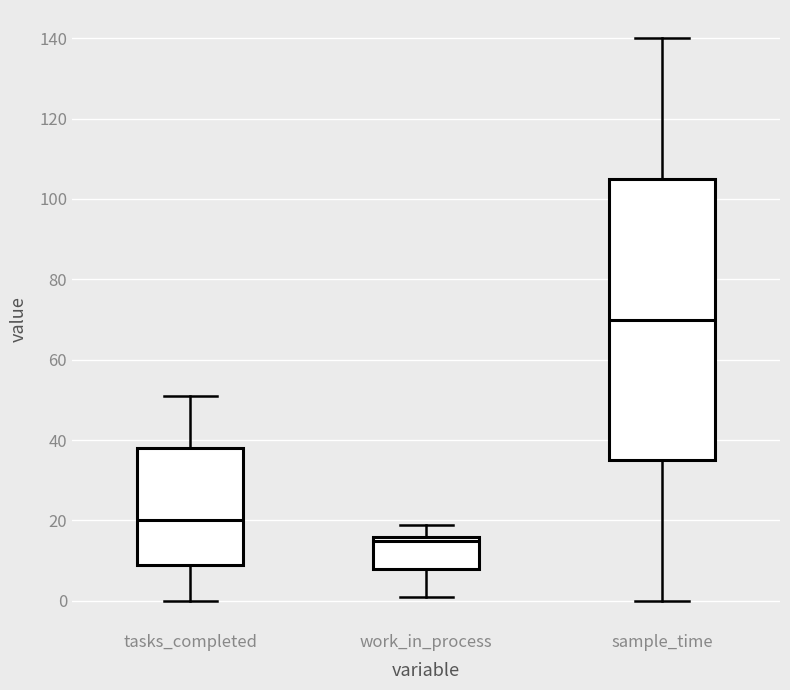

Reading left to right, transcribe this box plot: for each box, give where its median line is, the range the box spans, and where its two whiskers end, as read against the y-axis. The values are not printed on the chart, so give them approximately, as read against the axis.

tasks_completed: median 20, box 10 to 38, whiskers 0 to 52
work_in_process: median 16 (just below the box's upper edge), box 8 to 16, whiskers 2 to 20
sample_time: median 70, box 36 to 106, whiskers 0 to 140